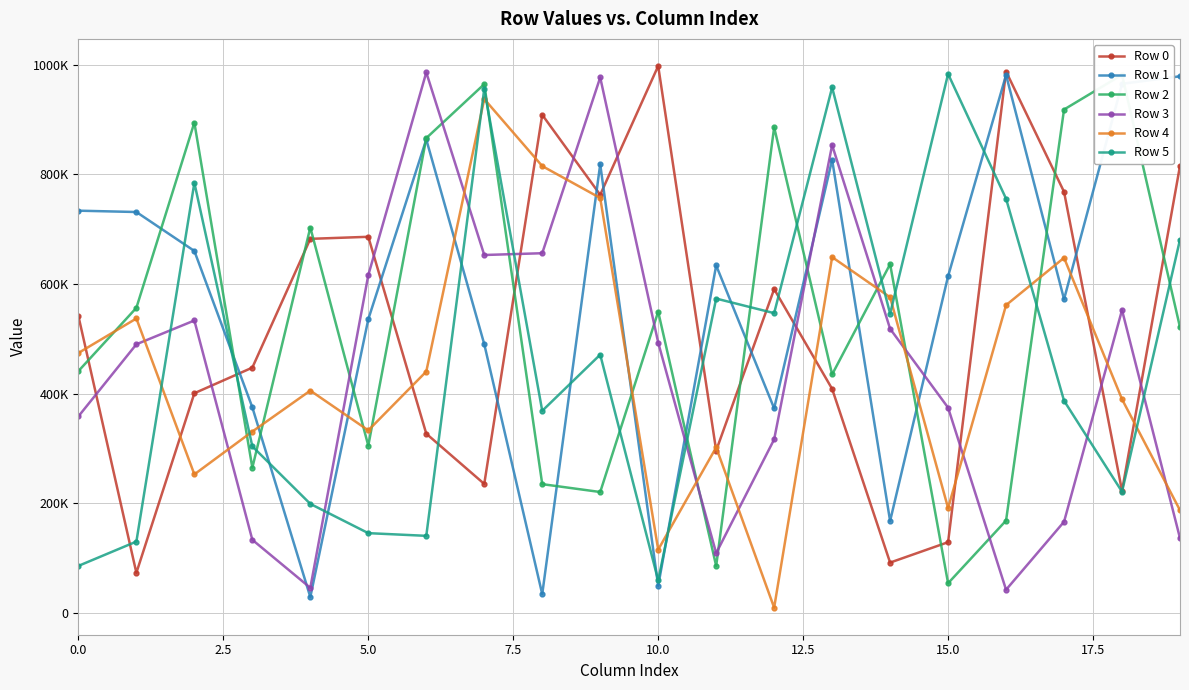

After their last crossing, which series has the higher values: Row 4 or Row 2?

Row 2